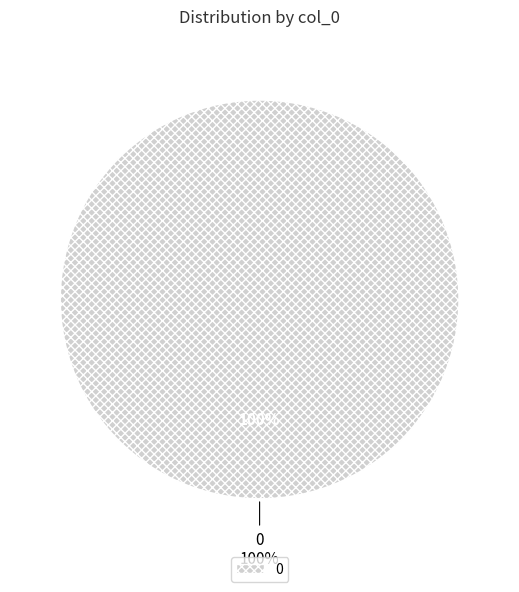

To the nearest percent, what is the combined percentage of 1 and 0?

100%